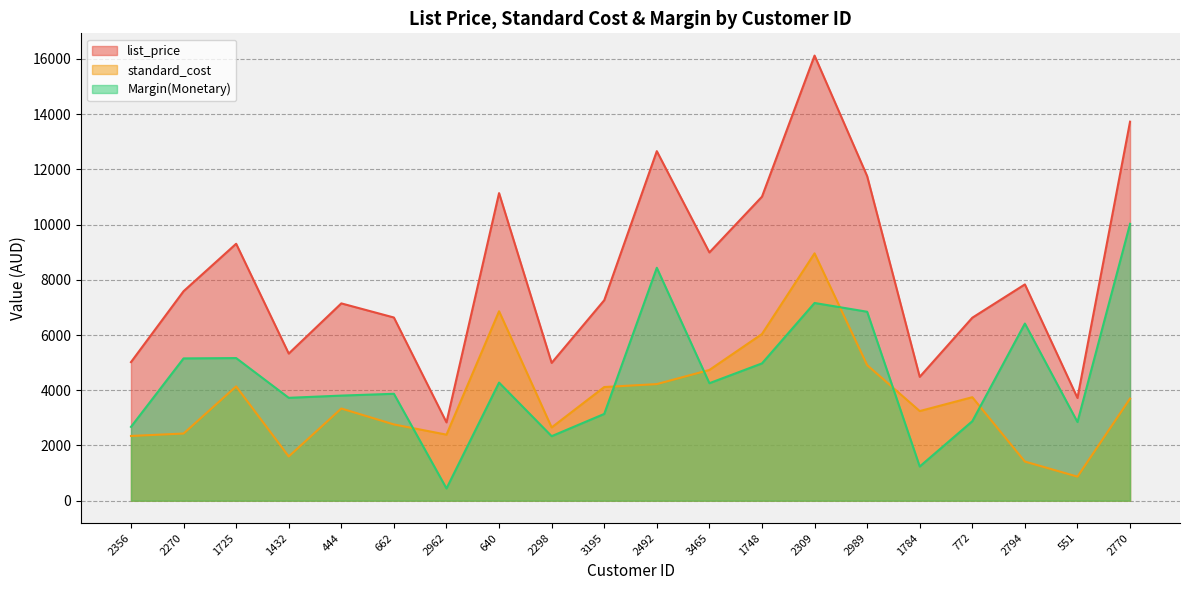

What is the lowest value of the Margin(Monetary) series?

444.6